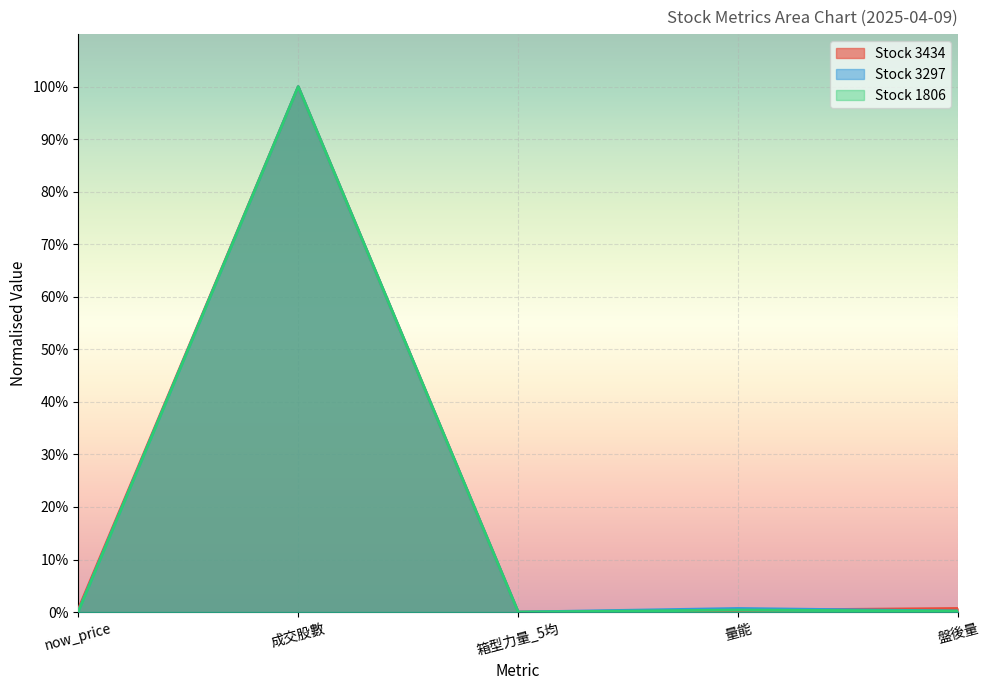

Is the value of 1806 at now_price greater than the value of 3297 at now_price?

No